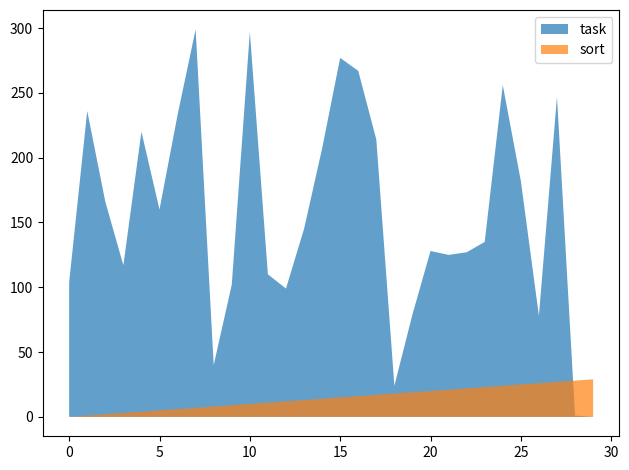

Reading left to right, transcribe all the data shown in this chart.

task: 104	236	166	117	220	160	233	299	40	102	297	110	99	145	207	277	267	214	24	79	128	125	127	135	256	182	78	247	1	0
sort: 0	1	2	3	4	5	6	7	8	9	10	11	12	13	14	15	16	17	18	19	20	21	22	23	24	25	26	27	28	29